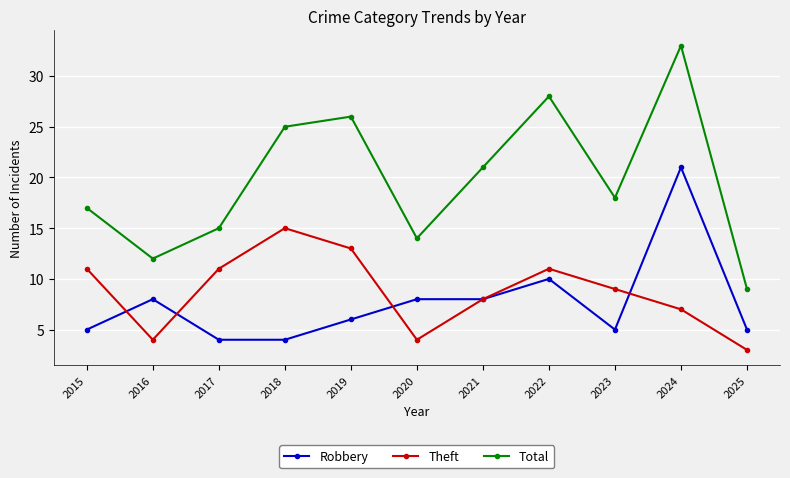

True or false: Total has a value of 21 at 2021.

True